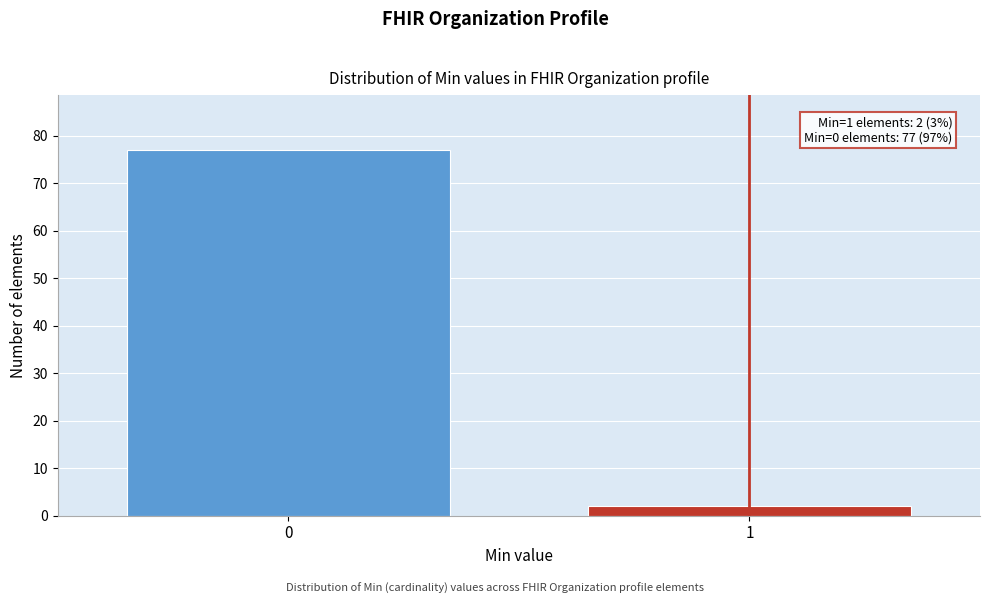

Reading right to left, transcribe all the data shown in this chart.

1=2	0=77